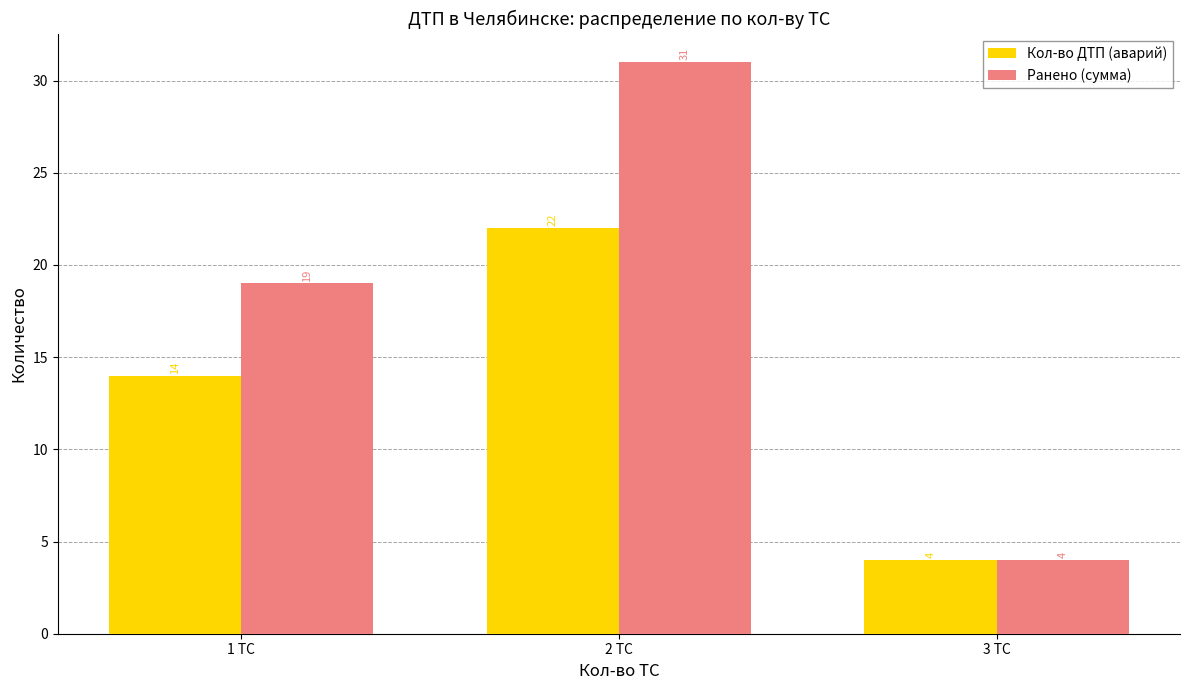

List the labels in order of Ранено (сумма) value, largest first.

2 ТС, 1 ТС, 3 ТС